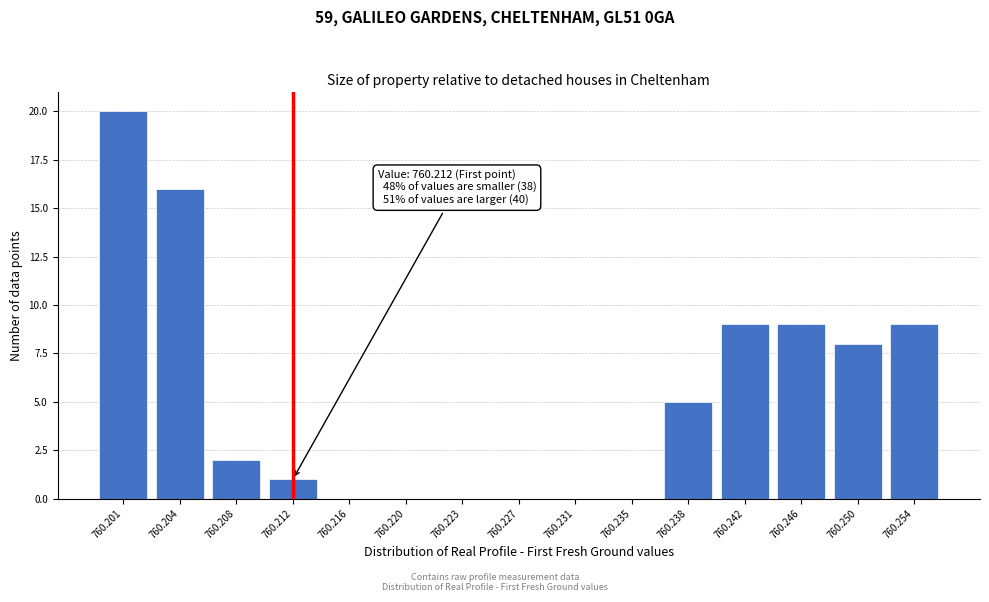

Reading left to right, what are all the values shown in this chart?

760.201=20	760.204=16	760.208=2	760.212=1	760.216=0	760.220=0	760.223=0	760.227=0	760.231=0	760.235=0	760.238=5	760.242=9	760.246=9	760.250=8	760.254=9